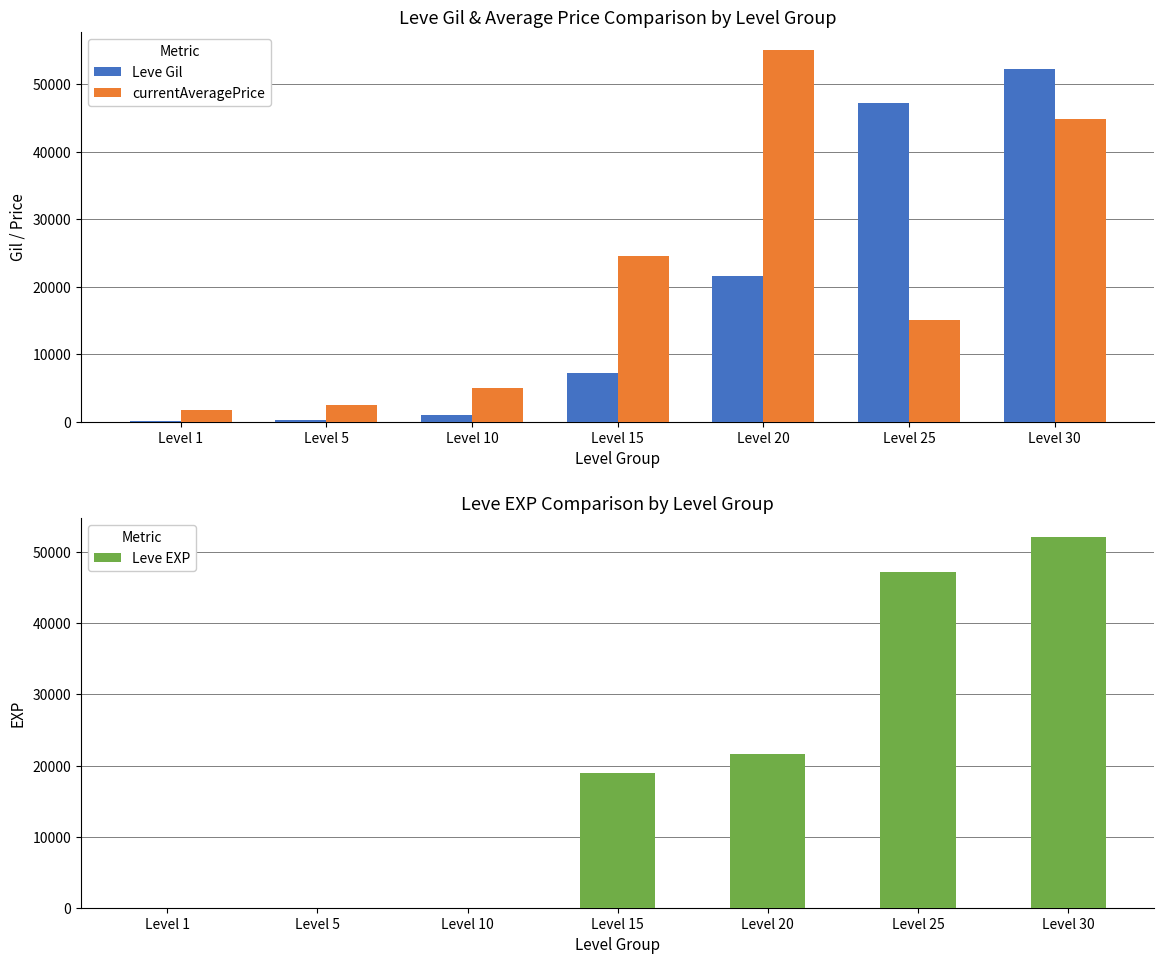

Where does the Leve Gil series first go above 7170?

Level 20